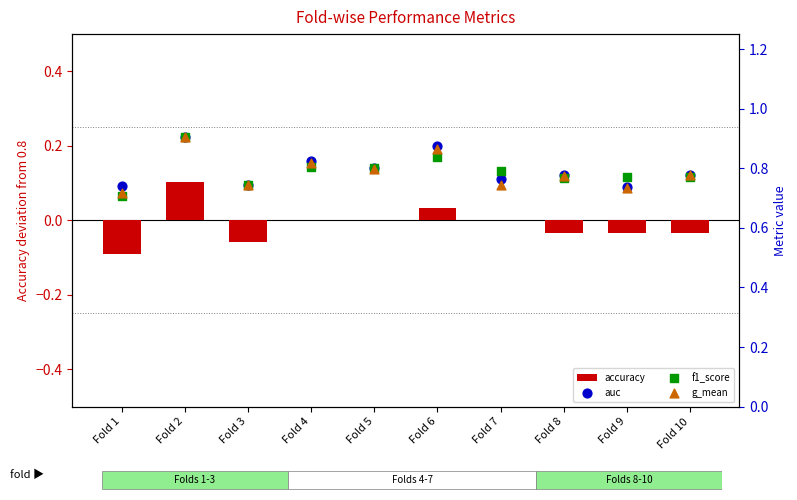

Which series has the largest total across all categories?

auc